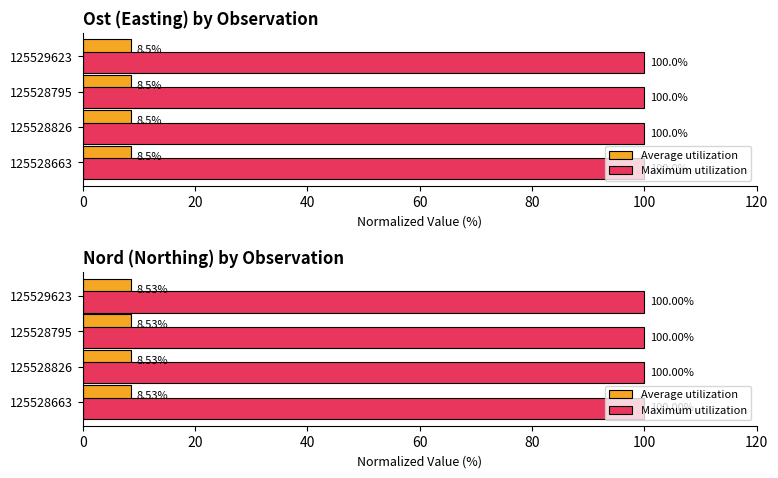

Reading left to right, transcribe all the data shown in this chart.

Average utilization: 8.5	8.5	8.5	8.5
Maximum utilization: 100.0	100.0	100.0	100.0